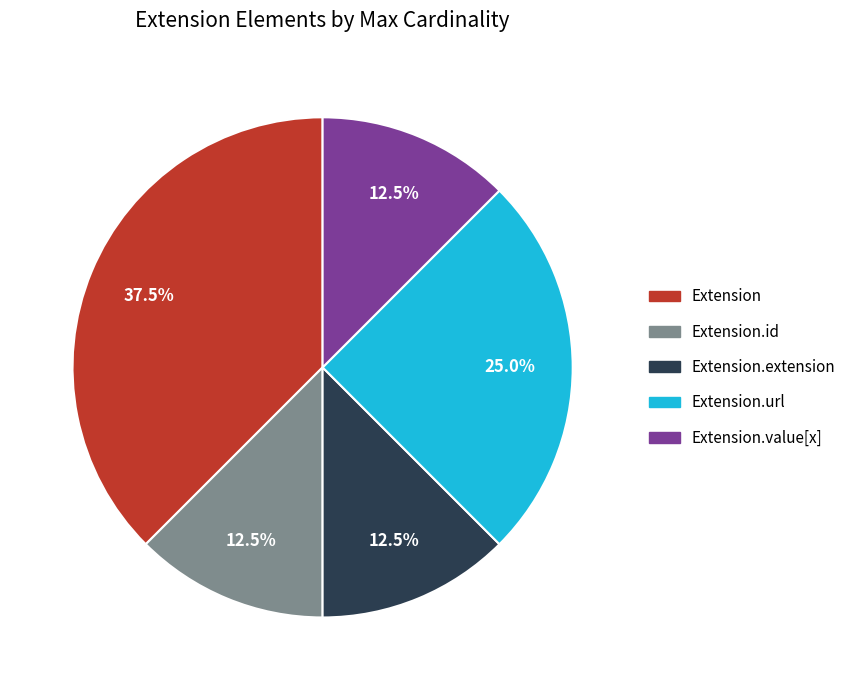

Does Extension.url represent more than half of the total?

No